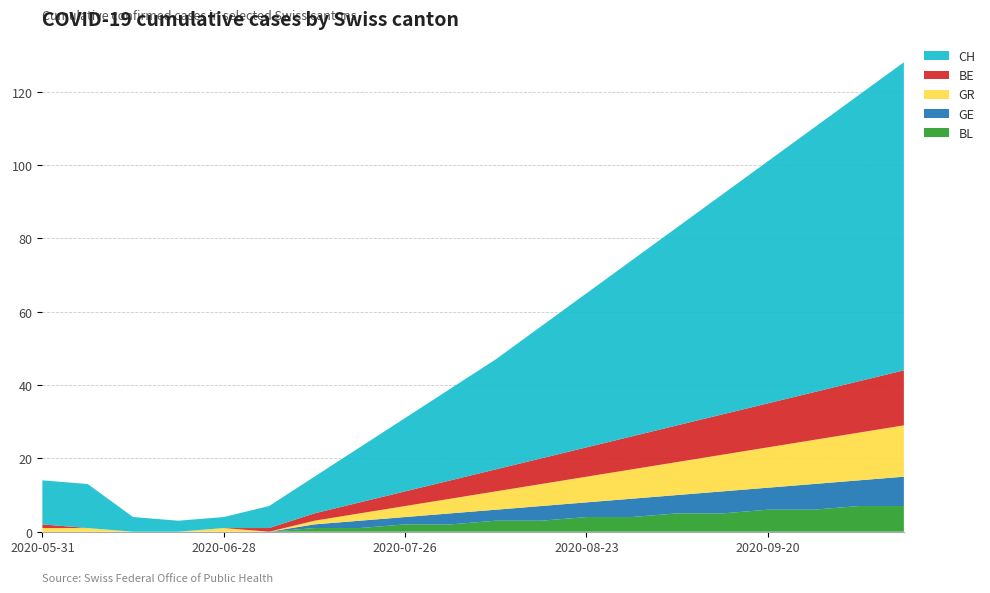

Reading left to right, extract all data points from this chart.

BE: 2020-05-31=1	2020-06-07=0	2020-06-14=0	2020-06-21=0	2020-06-28=0	2020-07-05=1	2020-07-12=2	2020-07-19=3	2020-07-26=4	2020-08-02=5	2020-08-09=6	2020-08-16=7	2020-08-23=8	2020-08-30=9	2020-09-06=10	2020-09-13=11	2020-09-20=12	2020-09-27=13	2020-10-04=14	2020-10-11=15
GR: 2020-05-31=1	2020-06-07=1	2020-06-14=0	2020-06-21=0	2020-06-28=1	2020-07-05=0	2020-07-12=1	2020-07-19=2	2020-07-26=3	2020-08-02=4	2020-08-09=5	2020-08-16=6	2020-08-23=7	2020-08-30=8	2020-09-06=9	2020-09-13=10	2020-09-20=11	2020-09-27=12	2020-10-04=13	2020-10-11=14
BL: 2020-05-31=0	2020-06-07=0	2020-06-14=0	2020-06-21=0	2020-06-28=0	2020-07-05=0	2020-07-12=1	2020-07-19=1	2020-07-26=2	2020-08-02=2	2020-08-09=3	2020-08-16=3	2020-08-23=4	2020-08-30=4	2020-09-06=5	2020-09-13=5	2020-09-20=6	2020-09-27=6	2020-10-04=7	2020-10-11=7
GE: 2020-05-31=0	2020-06-07=0	2020-06-14=0	2020-06-21=0	2020-06-28=0	2020-07-05=0	2020-07-12=1	2020-07-19=2	2020-07-26=2	2020-08-02=3	2020-08-09=3	2020-08-16=4	2020-08-23=4	2020-08-30=5	2020-09-06=5	2020-09-13=6	2020-09-20=6	2020-09-27=7	2020-10-04=7	2020-10-11=8
CH: 2020-05-31=12	2020-06-07=12	2020-06-14=4	2020-06-21=3	2020-06-28=3	2020-07-05=6	2020-07-12=10	2020-07-19=15	2020-07-26=20	2020-08-02=25	2020-08-09=30	2020-08-16=36	2020-08-23=42	2020-08-30=48	2020-09-06=54	2020-09-13=60	2020-09-20=66	2020-09-27=72	2020-10-04=78	2020-10-11=84